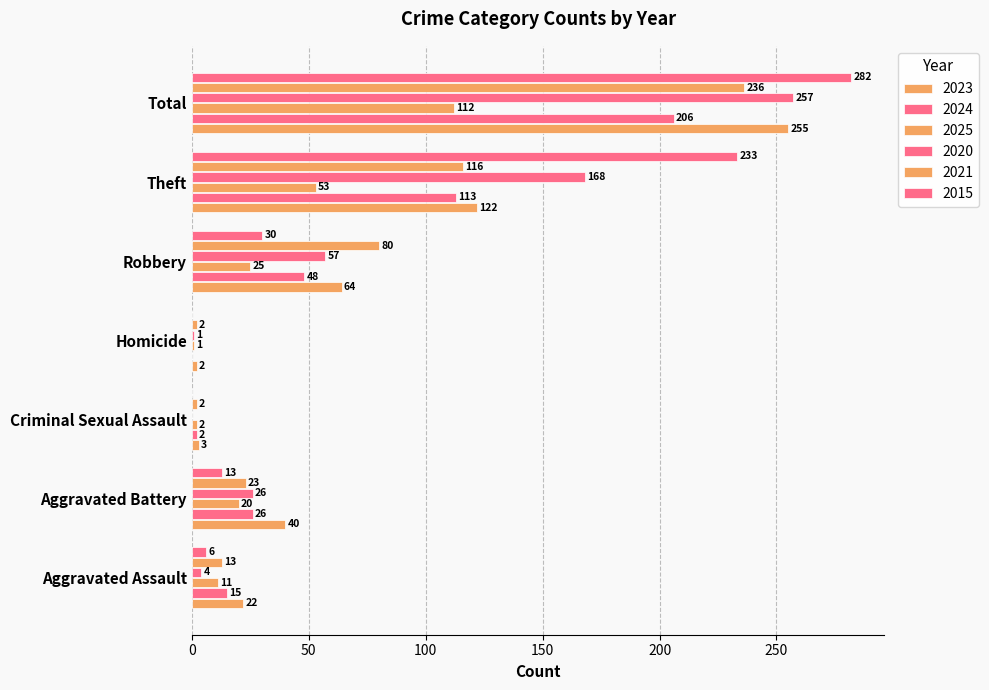

At which category is the sum across all series the highest?

Total